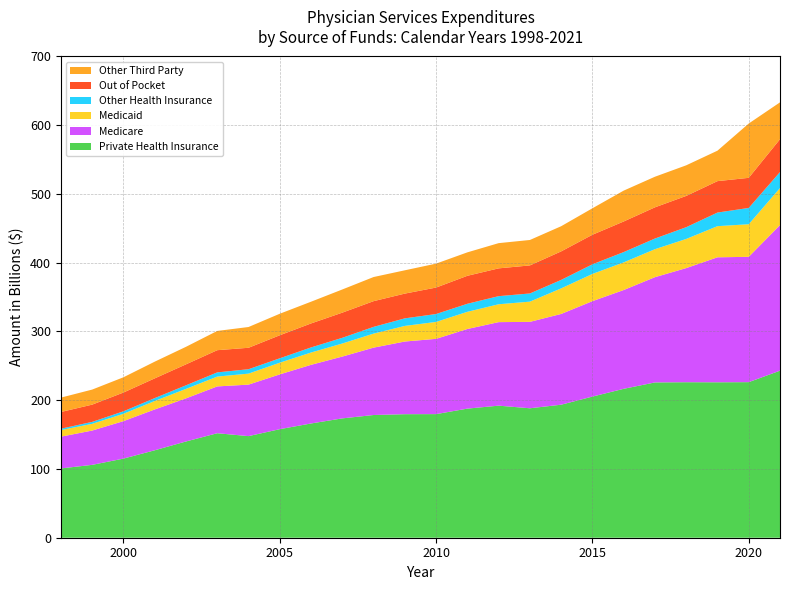

Reading left to right, transcribe all the data shown in this chart.

Private Health Insurance: 100.8	106.0	115.1	127.2	140.0	152.0	147.8	157.9	166.2	173.6	178.5	179.7	179.8	187.8	192.1	188.3	193.5	205.3	216.6	225.9	226.2	226.1	226.3	243.0
Medicare: 46.2	49.9	54.5	59.4	62.7	68.1	74.9	79.7	85.3	89.9	98.0	105.7	109.5	115.8	121.5	125.7	132.0	138.8	143.7	153.1	166.0	181.8	182.3	211.8
Medicaid: 9.6	9.8	10.7	12.3	13.8	14.3	16.0	17.0	17.9	19.0	20.4	22.7	24.6	25.0	26.0	29.4	37.2	39.6	40.2	40.7	42.4	45.3	47.4	53.8
Other Health Insurance: 2.0	2.8	3.6	4.2	5.2	6.1	6.4	6.4	7.4	8.3	9.8	11.0	11.5	11.7	11.8	11.9	12.3	14.0	15.0	15.5	17.1	19.8	23.7	23.3
Out of Pocket: 24.3	25.1	27.3	28.7	30.5	32.3	31.2	33.5	34.9	36.6	37.4	36.0	38.5	40.7	40.4	40.8	41.5	43.0	44.5	45.4	45.5	45.7	43.8	47.8
Other Third Party: 20.9	21.9	22.2	24.3	25.5	28.0	30.2	31.3	31.6	33.7	35.1	33.9	34.8	34.1	36.7	37.0	36.6	38.5	44.9	44.5	44.5	44.3	79.0	53.6